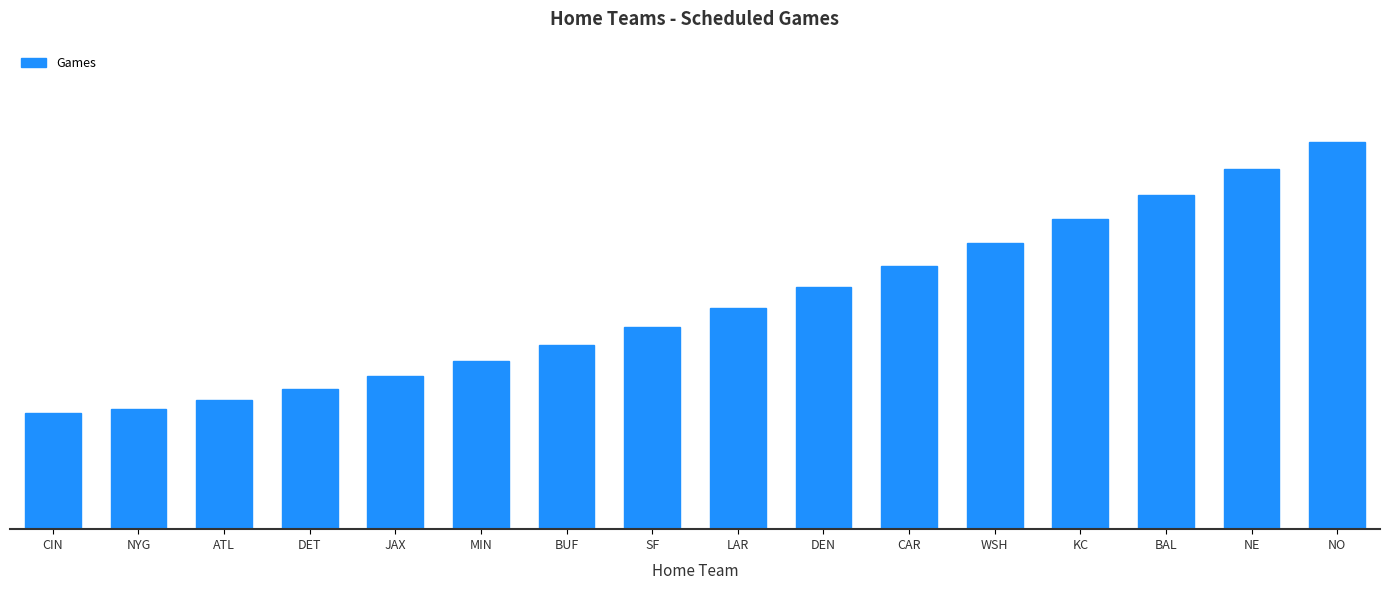

The chart shows a value of 0.3 at ATL. True or false?

True